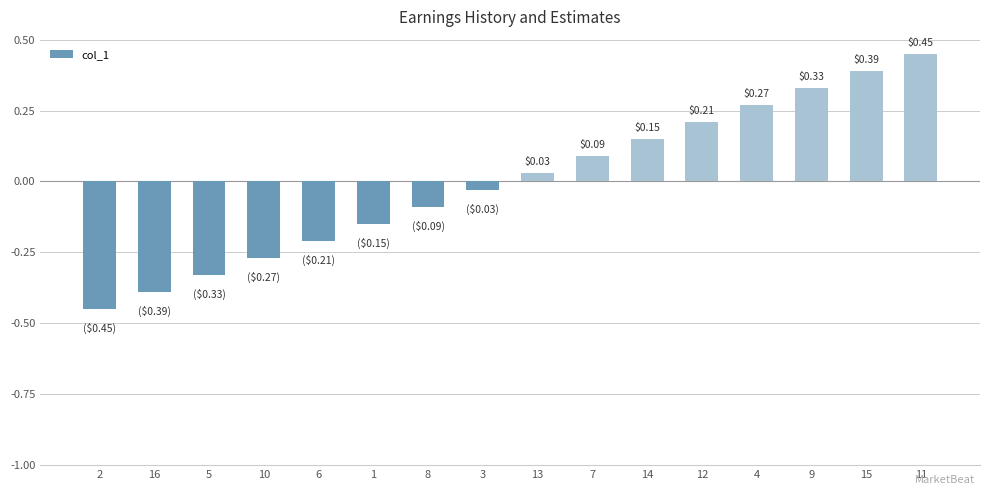

List the labels in order of value, smallest first.

2, 16, 5, 10, 6, 1, 8, 3, 13, 7, 14, 12, 4, 9, 15, 11